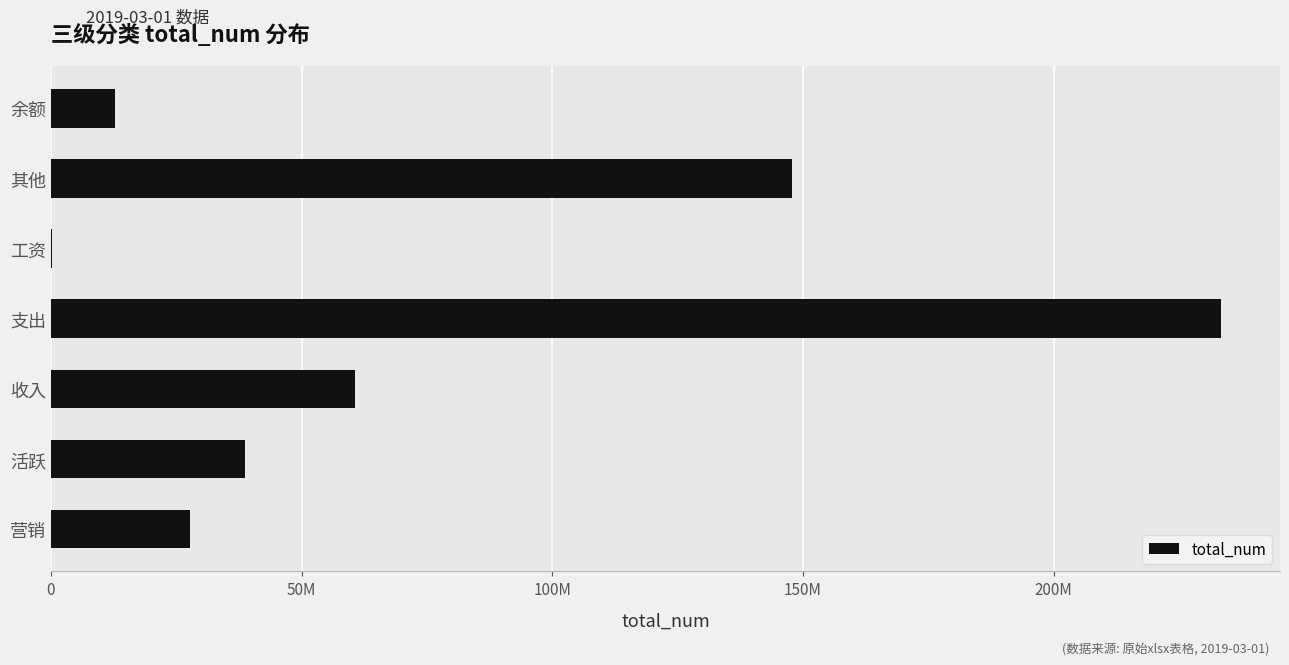

Are the bars horizontal?

Yes